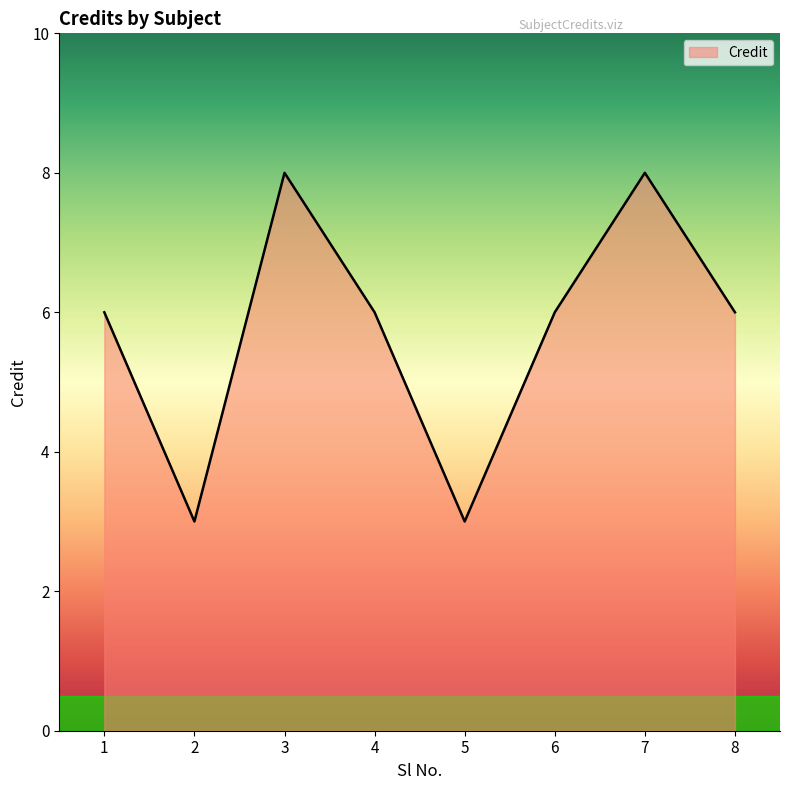

Reading right to left, list all the values displayed in this chart.

6	8	6	3	6	8	3	6